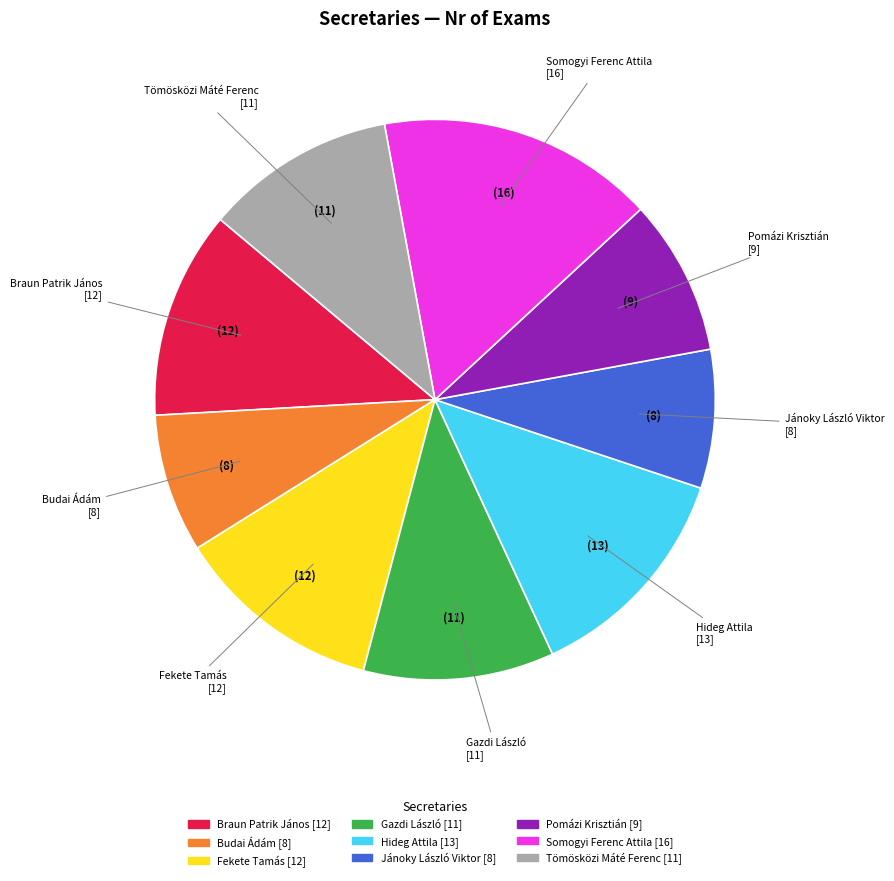

Which slice is the largest?

Somogyi Ferenc Attila